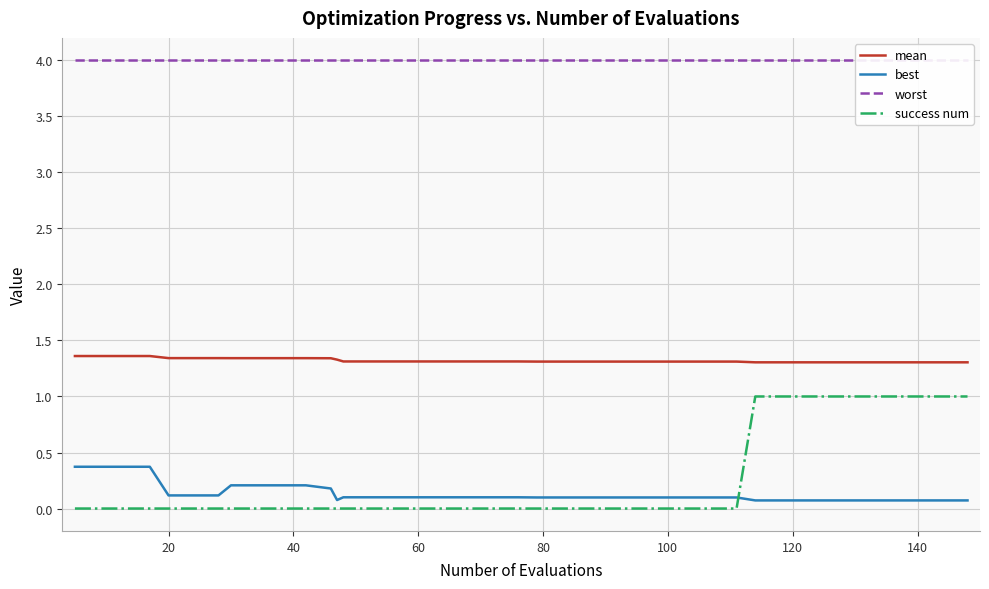

How many data points does each series have?

40